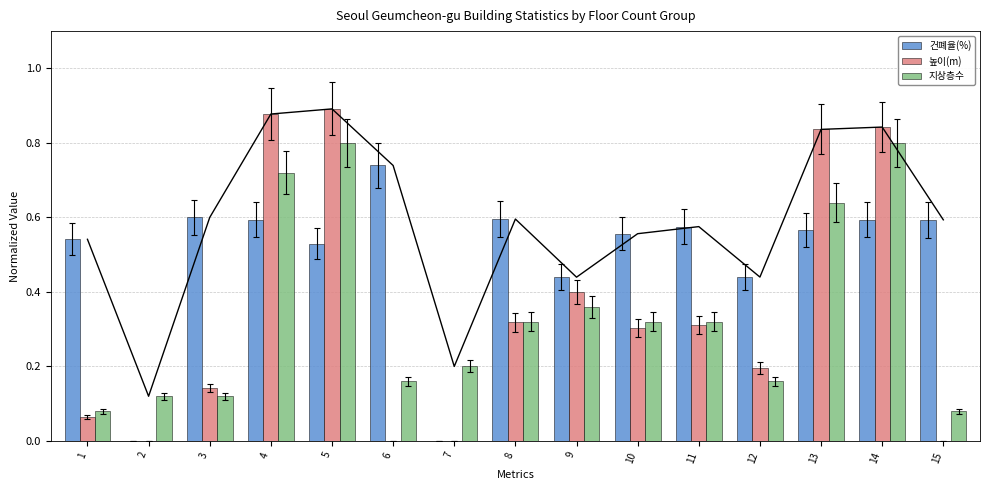

What is the difference between the 건폐율(%) values at 5 and 8?

0.1